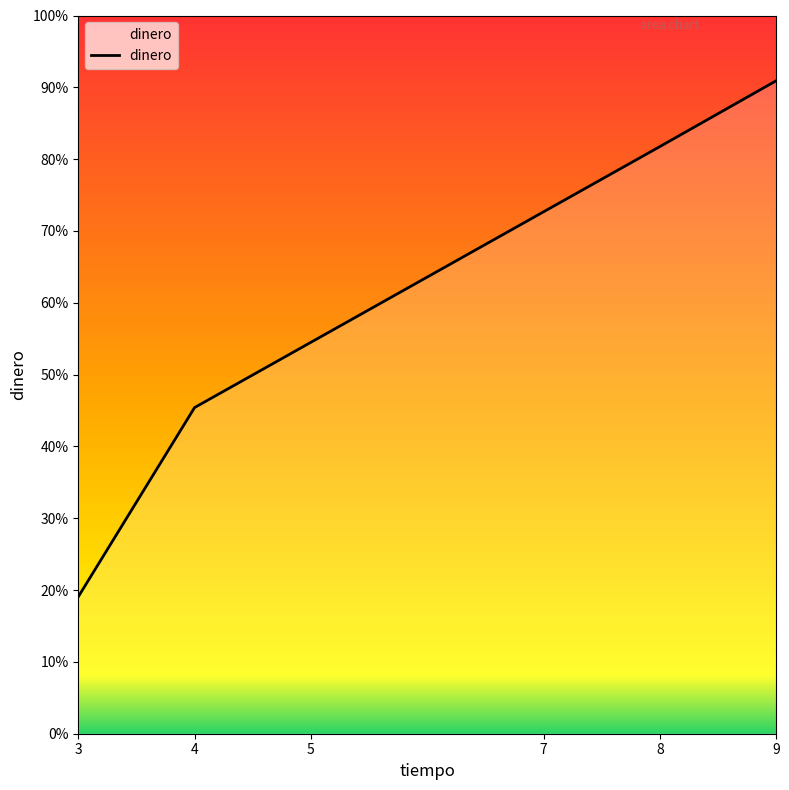

List the labels in order of value, smallest first.

3, 4, 5, 7, 8, 9